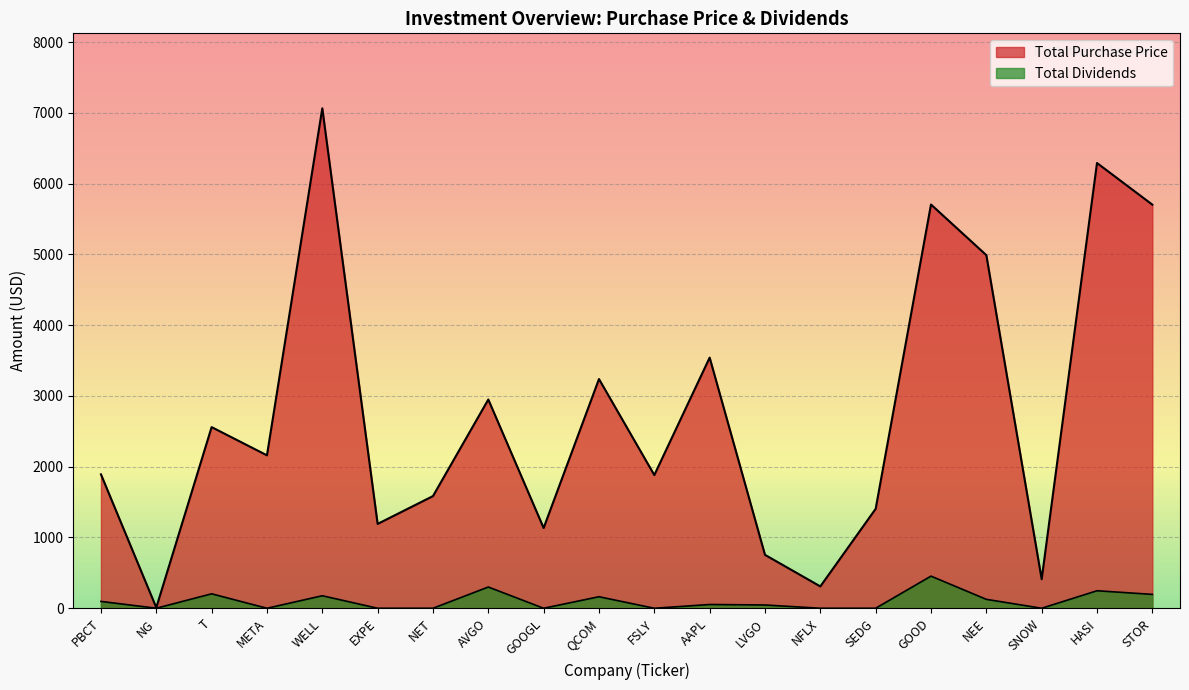

How many lines are shown in the chart?

2